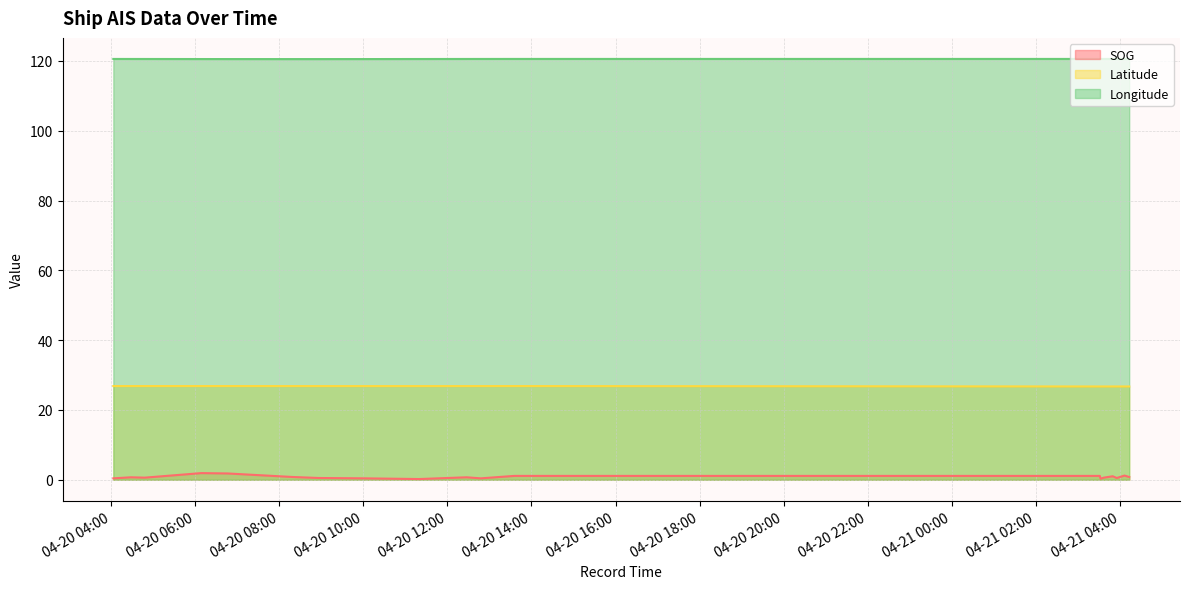

How many series are shown in this chart?

3